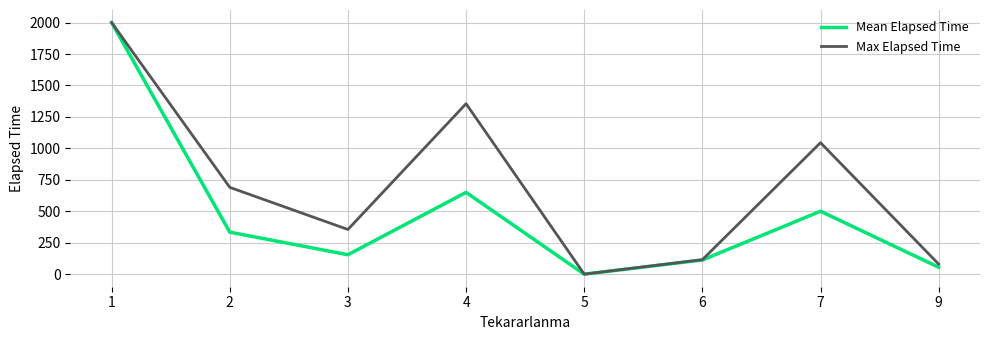

Between 3 and 9, which series saw the biggest shift?

Max Elapsed Time